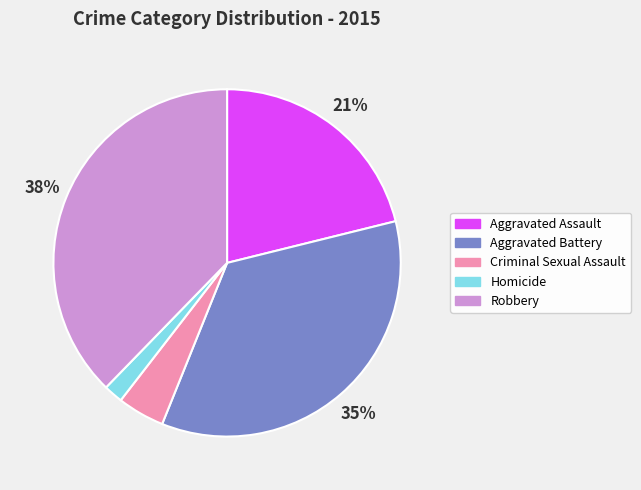

To the nearest percent, what percentage of the pie is Aggravated Assault?

21%